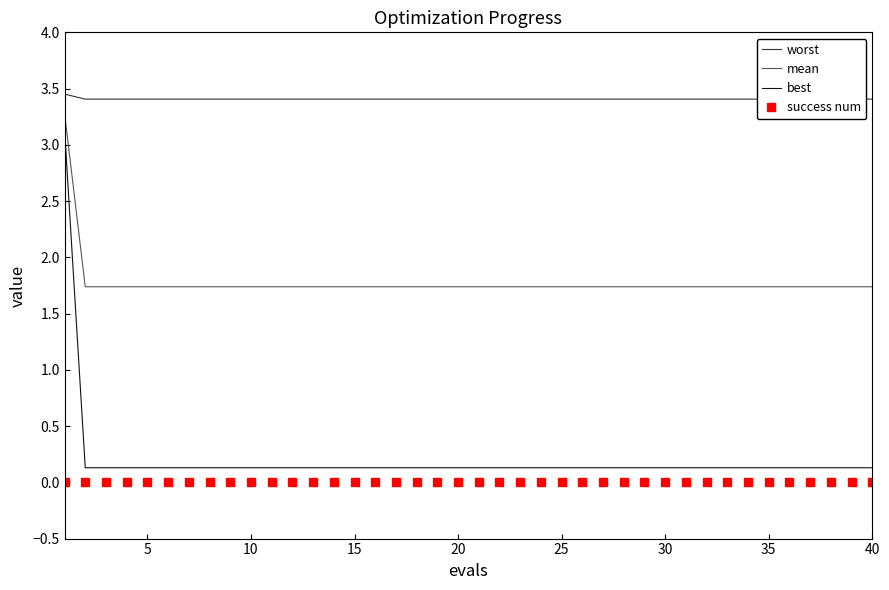

True or false: best and mean intersect in this chart.

False